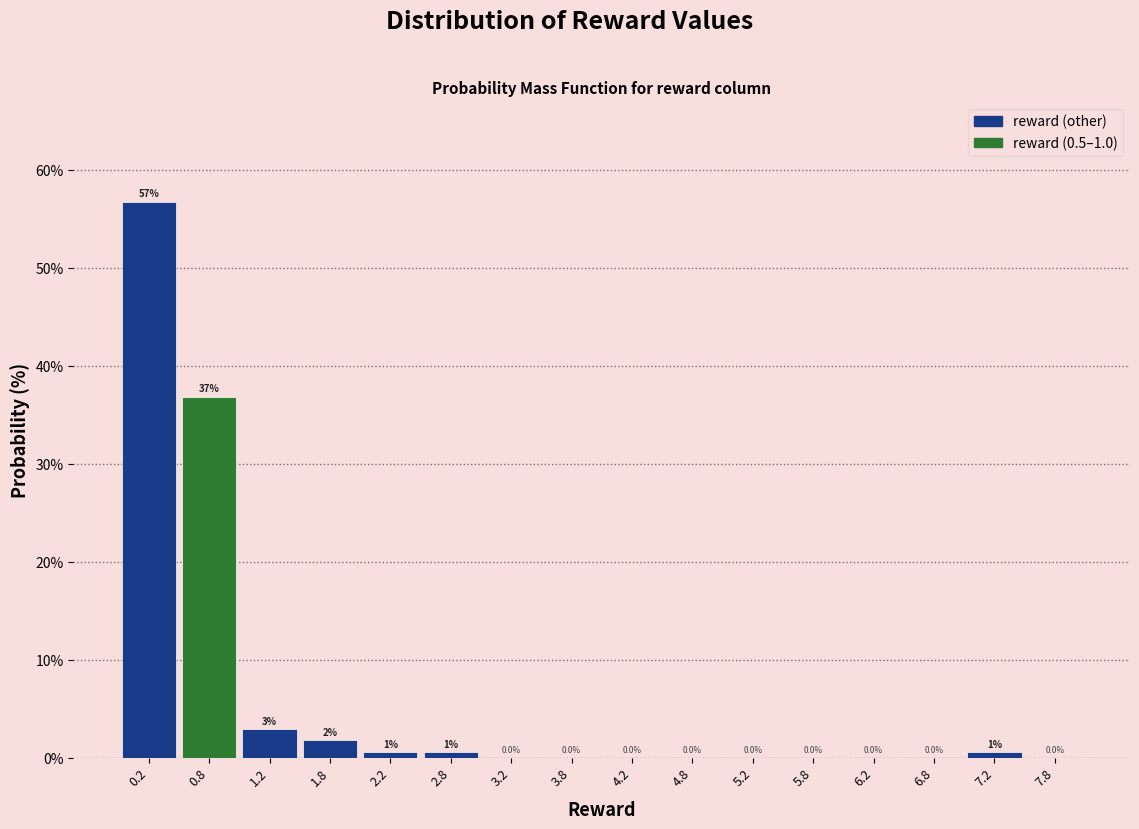

Which range on the x-axis has the tallest bar?

0.0 to 0.5